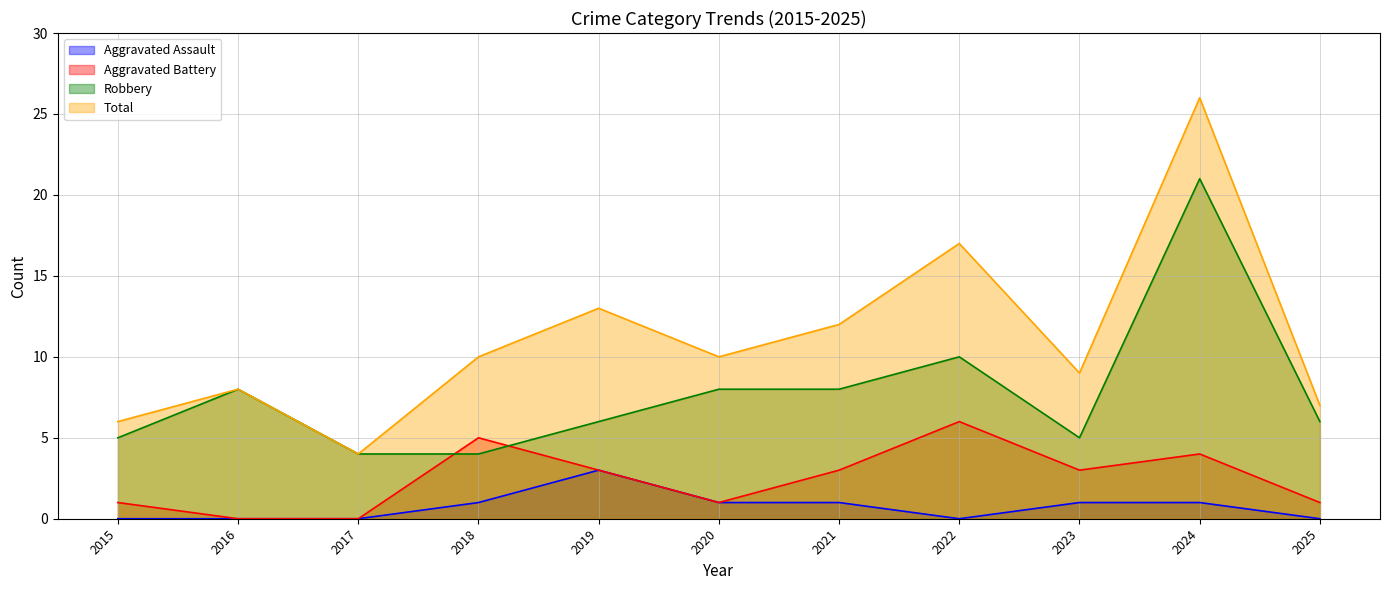

True or false: Robbery and Total cross at least once.

False